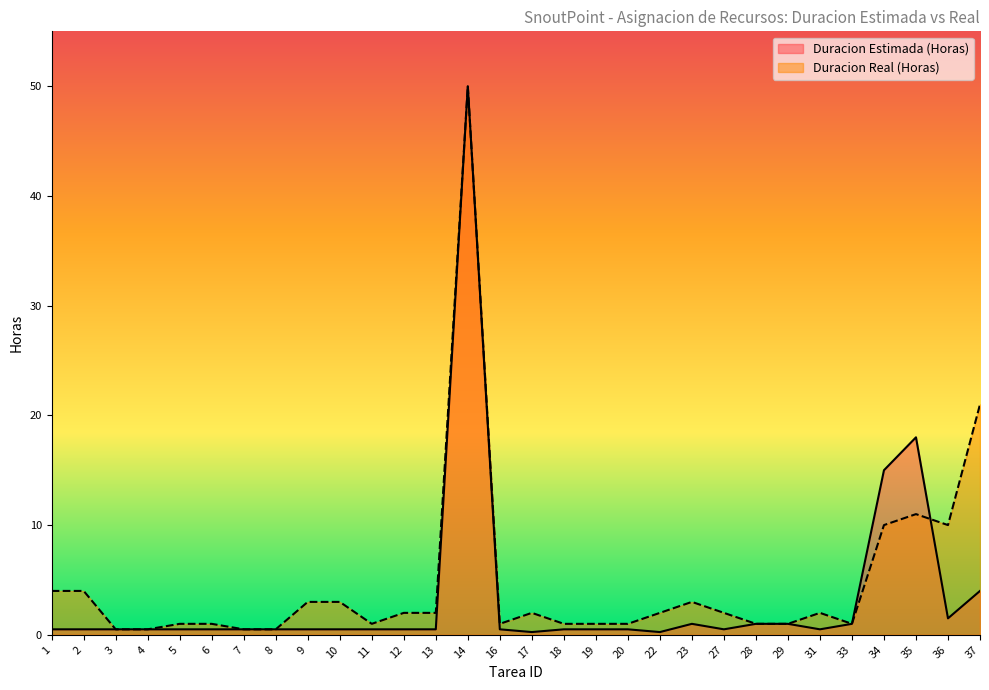

Is it true that Duracion Estimada (Horas) equals 0.7 at 6?

False